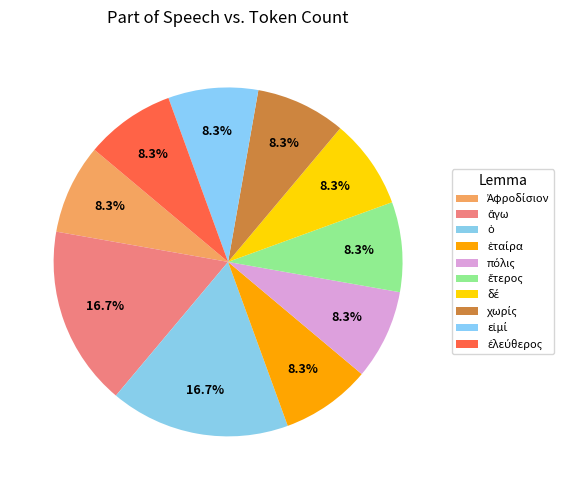

Count the number of slices in the pie.

10